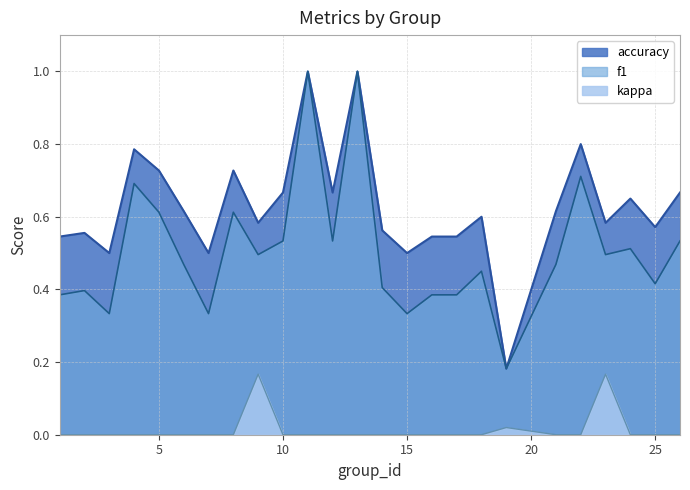

At how many categories does at least one series exceed 0?

25